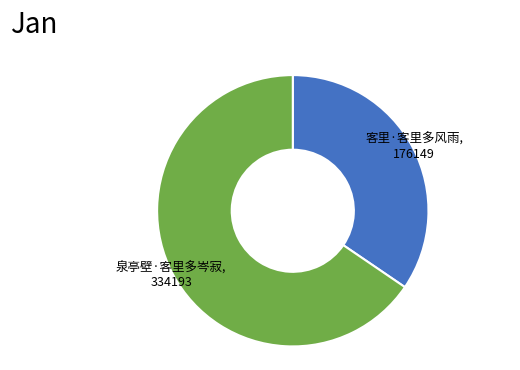

Do 客里·客里多风雨 and 泉亭壁·客里多岑寂 together represent more than half of the pie?

Yes